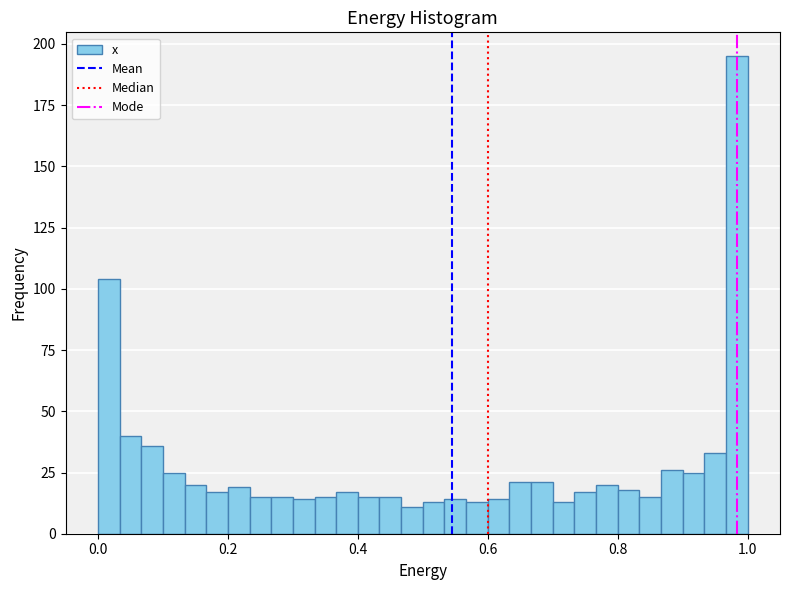

Read against the x-axis, roughly where is the centre of the tallest bar?

0.98